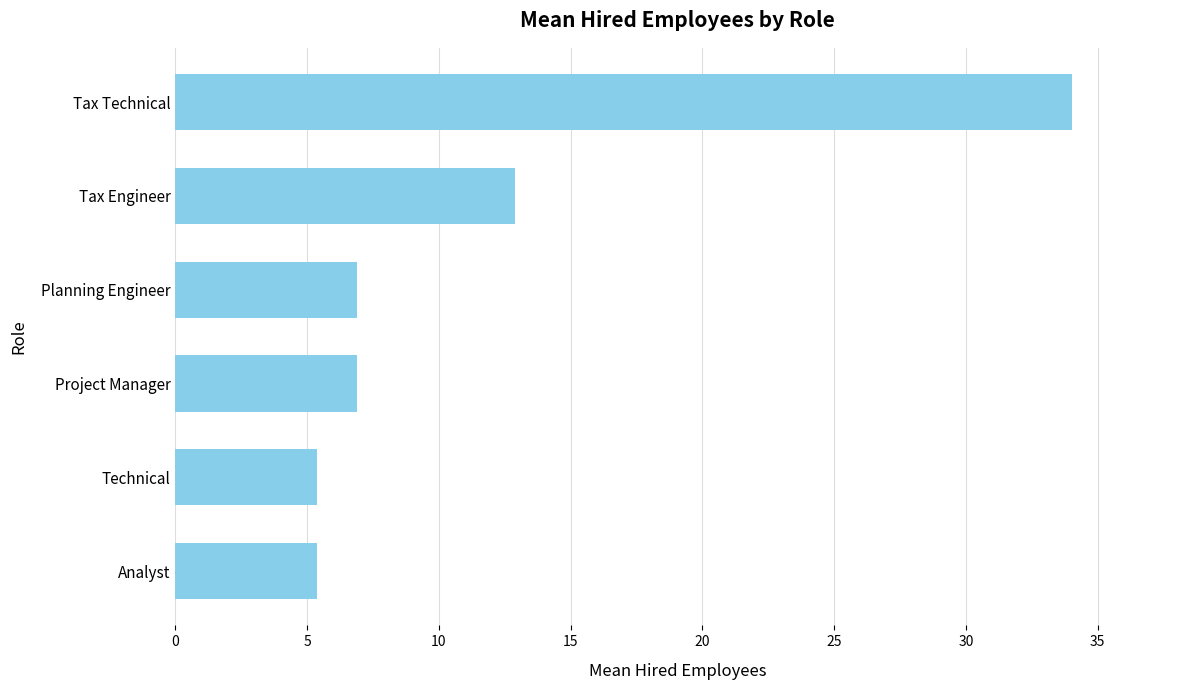

Reading bottom to top, transcribe all the data shown in this chart.

Analyst=5.4	Technical=5.4	Project Manager=6.9	Planning Engineer=6.9	Tax Engineer=12.9	Tax Technical=34.0